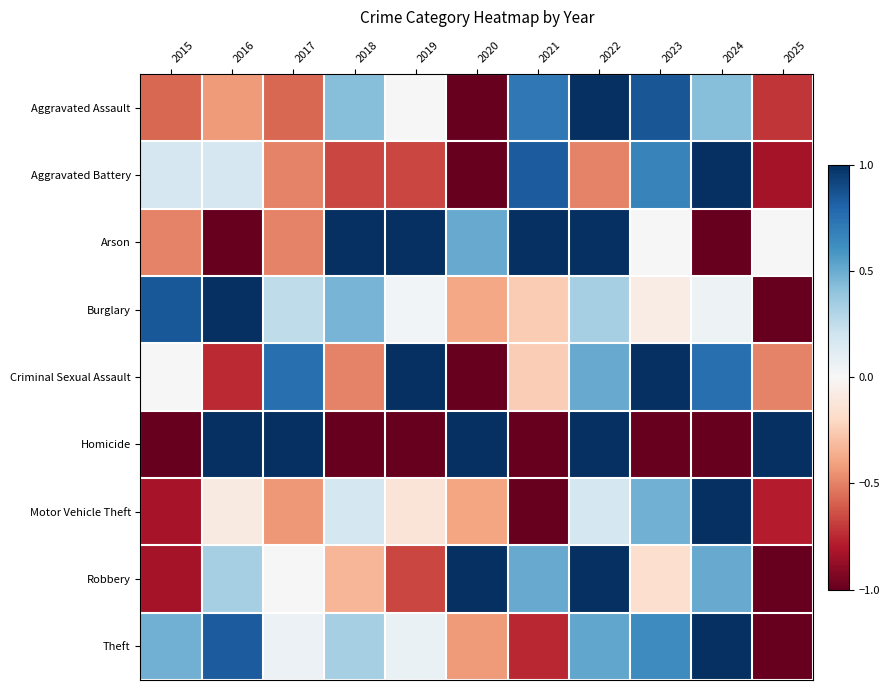

Reading right to left, what are all the values shown in this chart?

Aggravated Assault: 2025=-0.7	2024=0.4	2023=0.9	2022=1.0	2021=0.7	2020=-1.0	2019=0.0	2018=0.4	2017=-0.6	2016=-0.4	2015=-0.6
Aggravated Battery: 2025=-0.8	2024=1.0	2023=0.7	2022=-0.5	2021=0.8	2020=-1.0	2019=-0.7	2018=-0.7	2017=-0.5	2016=0.2	2015=0.2
Arson: 2025=0.0	2024=-1.0	2023=0.0	2022=1.0	2021=1.0	2020=0.5	2019=1.0	2018=1.0	2017=-0.5	2016=-1.0	2015=-0.5
Burglary: 2025=-1.0	2024=0.1	2023=-0.1	2022=0.3	2021=-0.3	2020=-0.4	2019=0.0	2018=0.5	2017=0.3	2016=1.0	2015=0.8
Criminal Sexual Assault: 2025=-0.5	2024=0.8	2023=1.0	2022=0.5	2021=-0.2	2020=-1.0	2019=1.0	2018=-0.5	2017=0.8	2016=-0.8	2015=0.0
Homicide: 2025=1.0	2024=-1.0	2023=-1.0	2022=1.0	2021=-1.0	2020=1.0	2019=-1.0	2018=-1.0	2017=1.0	2016=1.0	2015=-1.0
Motor Vehicle Theft: 2025=-0.8	2024=1.0	2023=0.5	2022=0.2	2021=-1.0	2020=-0.4	2019=-0.1	2018=0.2	2017=-0.4	2016=-0.1	2015=-0.8
Robbery: 2025=-1.0	2024=0.5	2023=-0.2	2022=1.0	2021=0.5	2020=1.0	2019=-0.7	2018=-0.3	2017=0.0	2016=0.3	2015=-0.8
Theft: 2025=-1.0	2024=1.0	2023=0.6	2022=0.5	2021=-0.8	2020=-0.4	2019=0.1	2018=0.3	2017=0.1	2016=0.8	2015=0.5